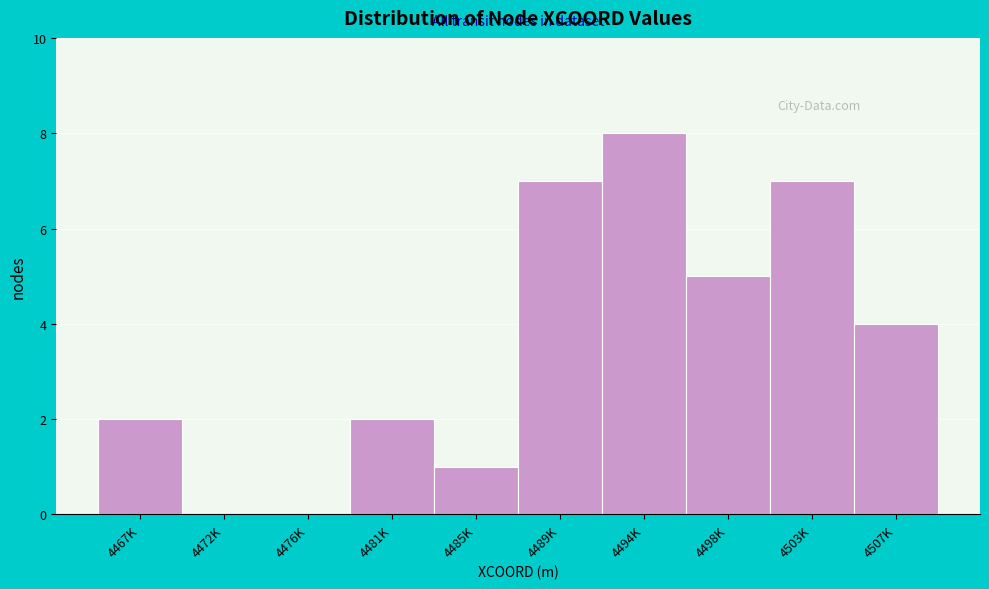

Reading right to left, list all the values displayed in this chart.

4507K=4	4503K=7	4498K=5	4494K=8	4489K=7	4485K=1	4481K=2	4476K=0	4472K=0	4467K=2